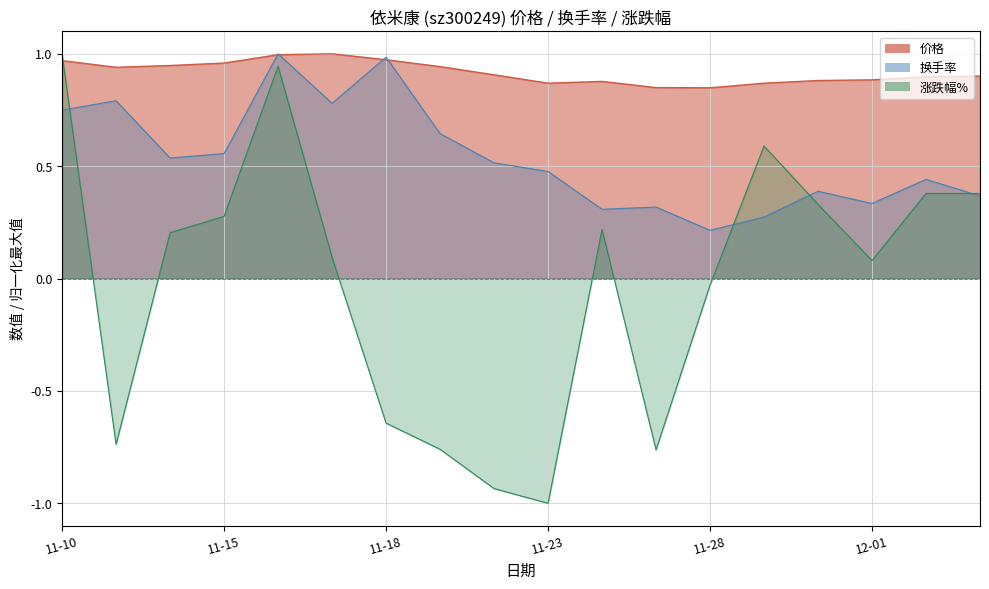

How many intersections are there between 价格 and 换手率?

4